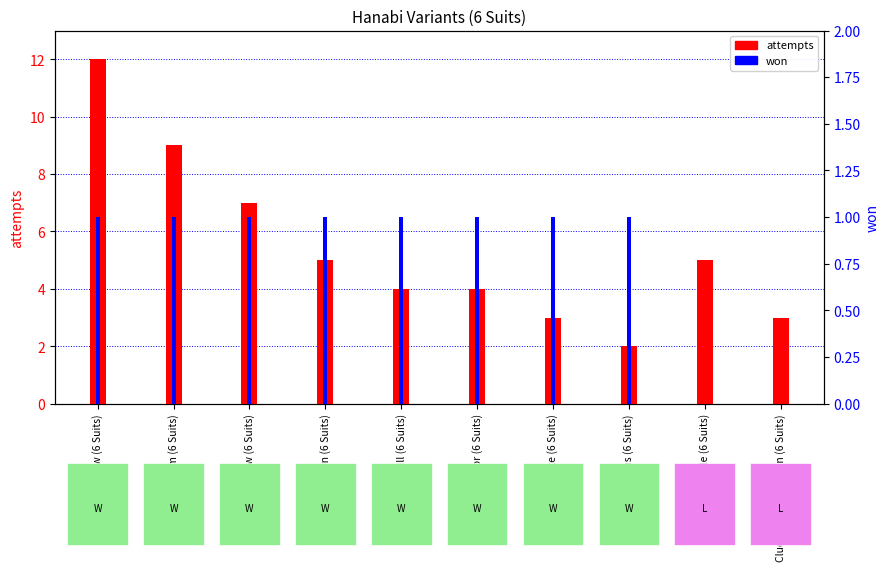

At Very Ambiguous (6 Suits), list the series in order from largest to smallest.

attempts, won